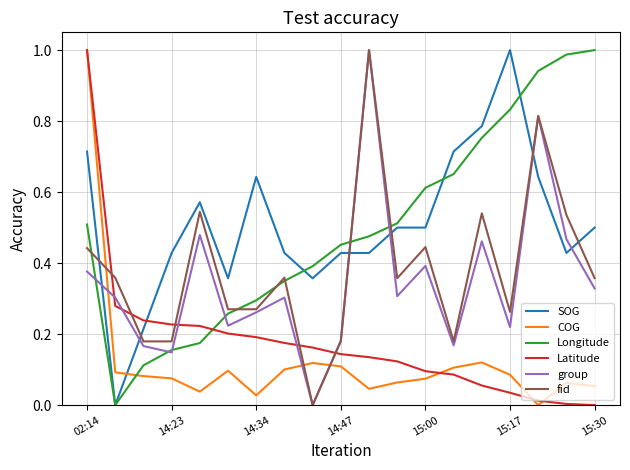

What are all the series names shown in the legend?

SOG, COG, Longitude, Latitude, group, fid